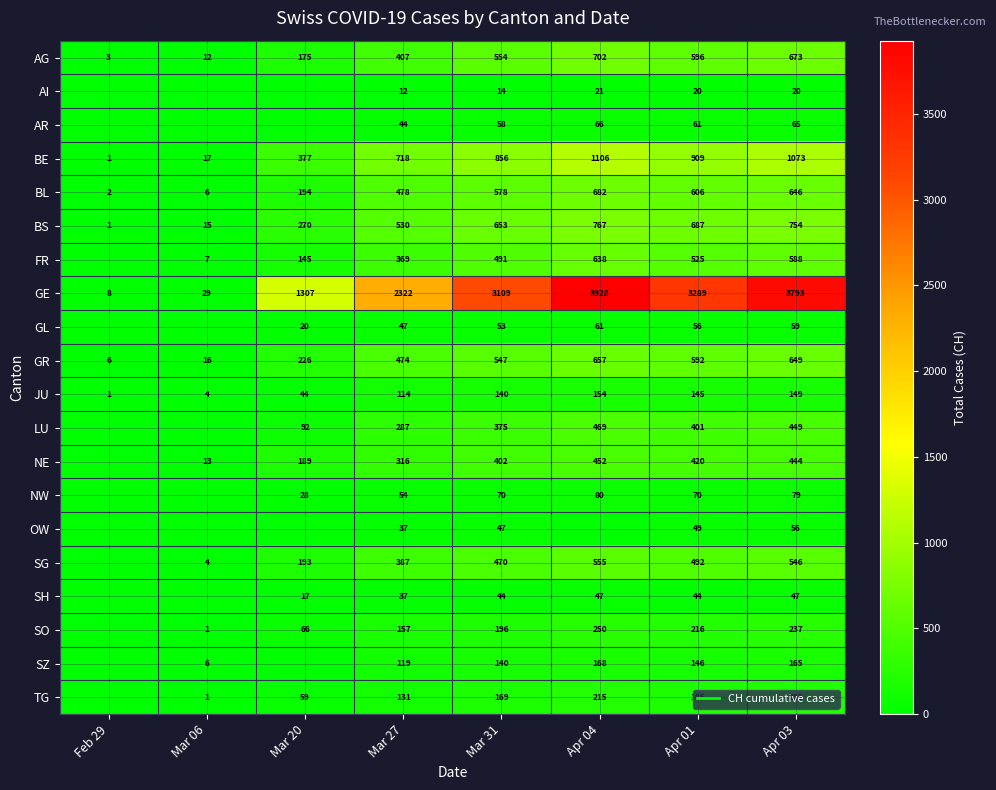

The value of GE at Apr 01 is 3289. True or false?

True